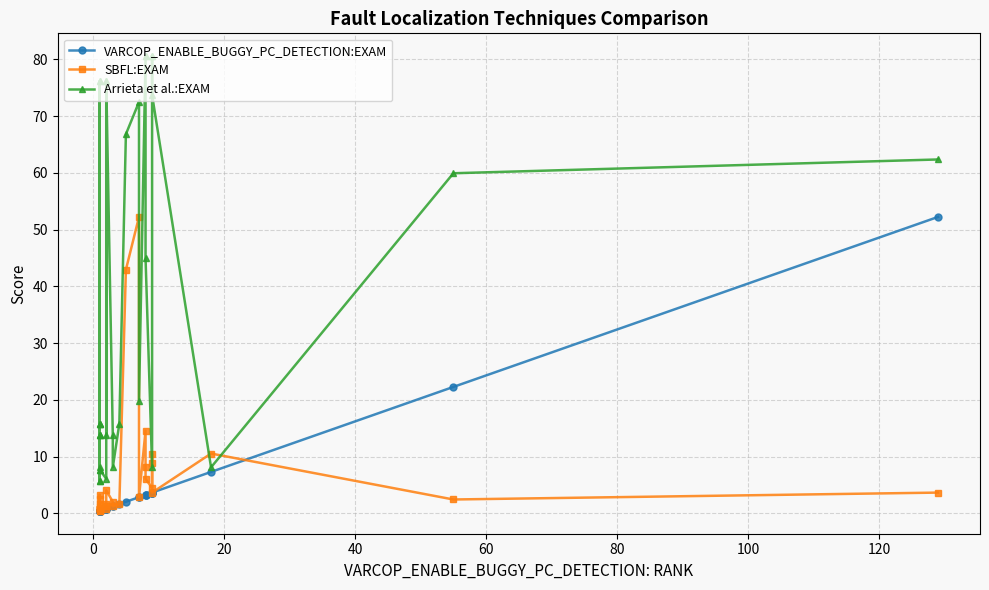

True or false: VARCOP_ENABLE_BUGGY_PC_DETECTION:EXAM and Arrieta et al.:EXAM cross at least once.

False